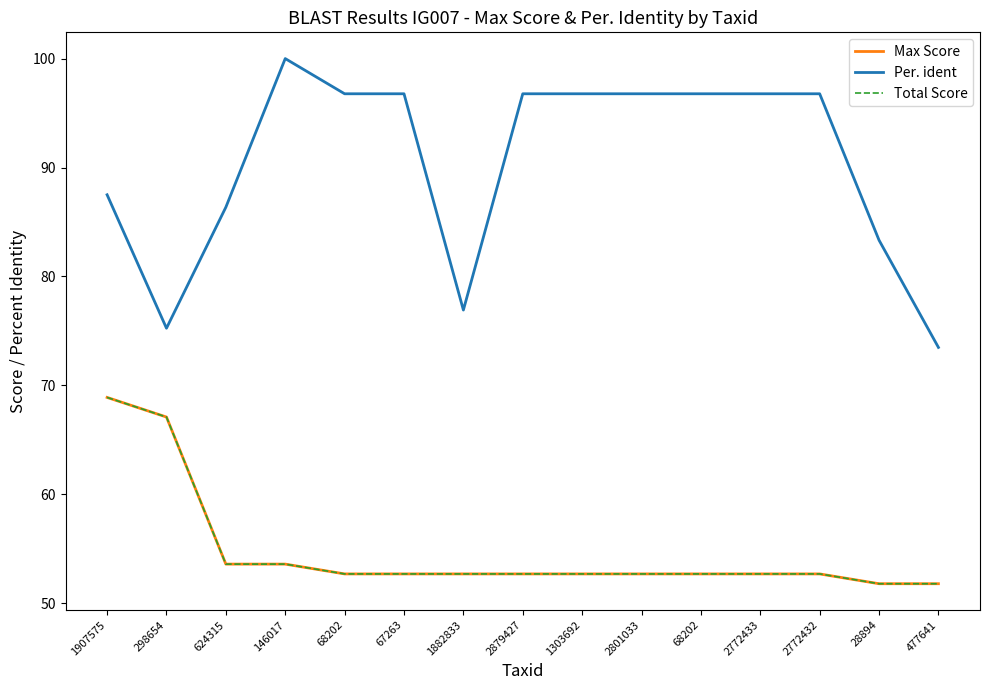

Does the chart display data point markers on the line(s)?

No